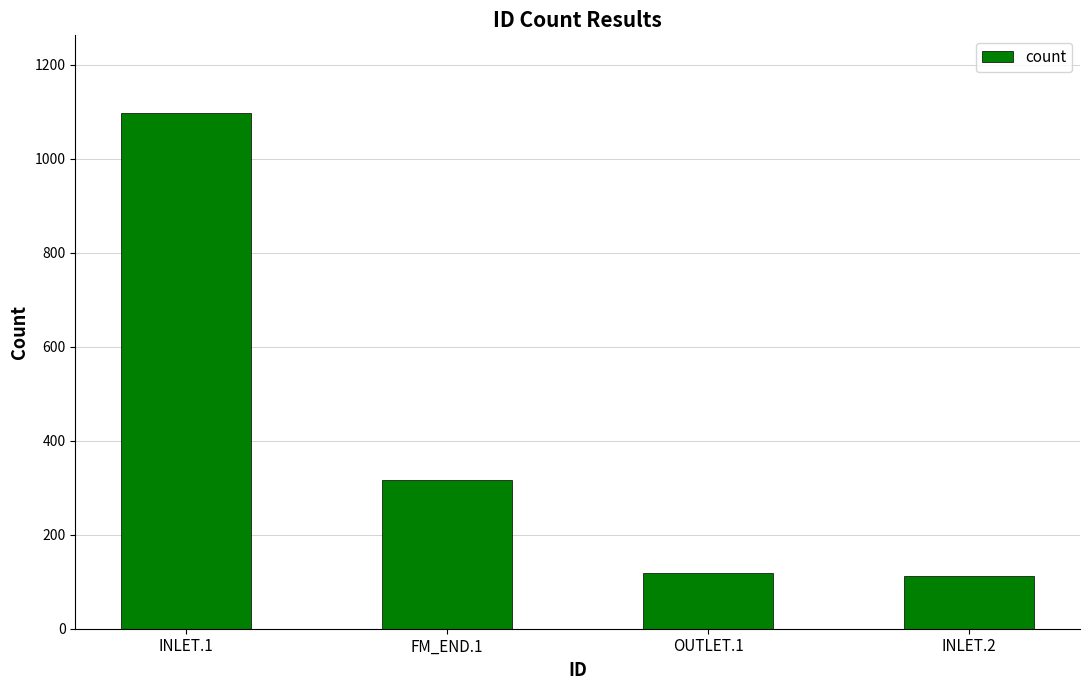

True or false: the data shows 194 at INLET.2.

False